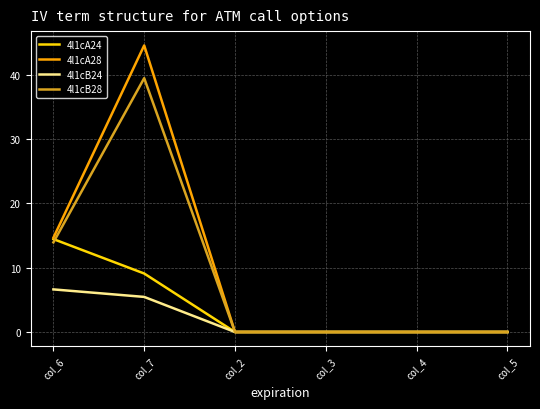

What are all the series names shown in the legend?

4l1cA24, 4l1cA28, 4l1cB24, 4l1cB28